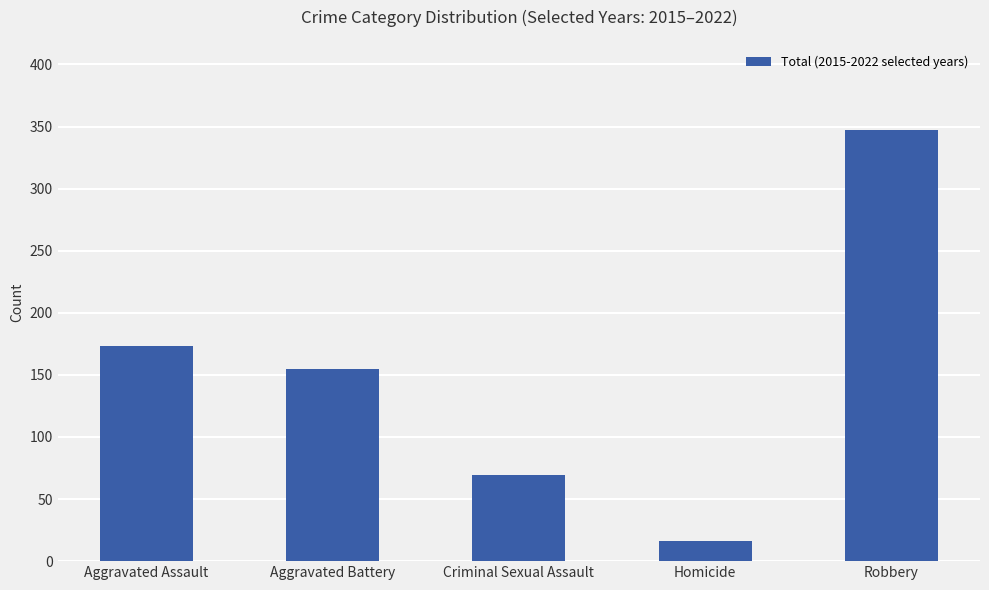

Reading right to left, what are all the values shown in this chart?

347	16	69	155	173